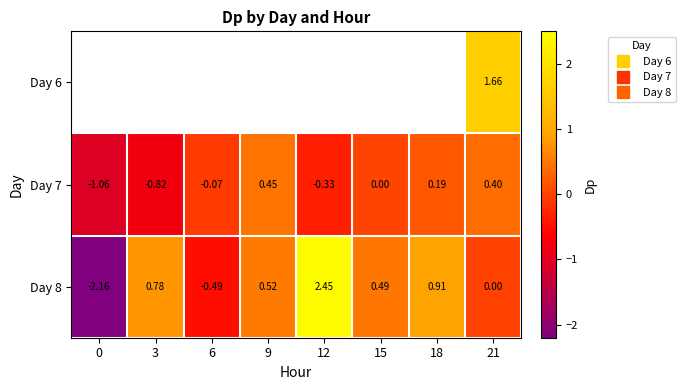

The Day 8 series shows 0.9 at 18. True or false?

True